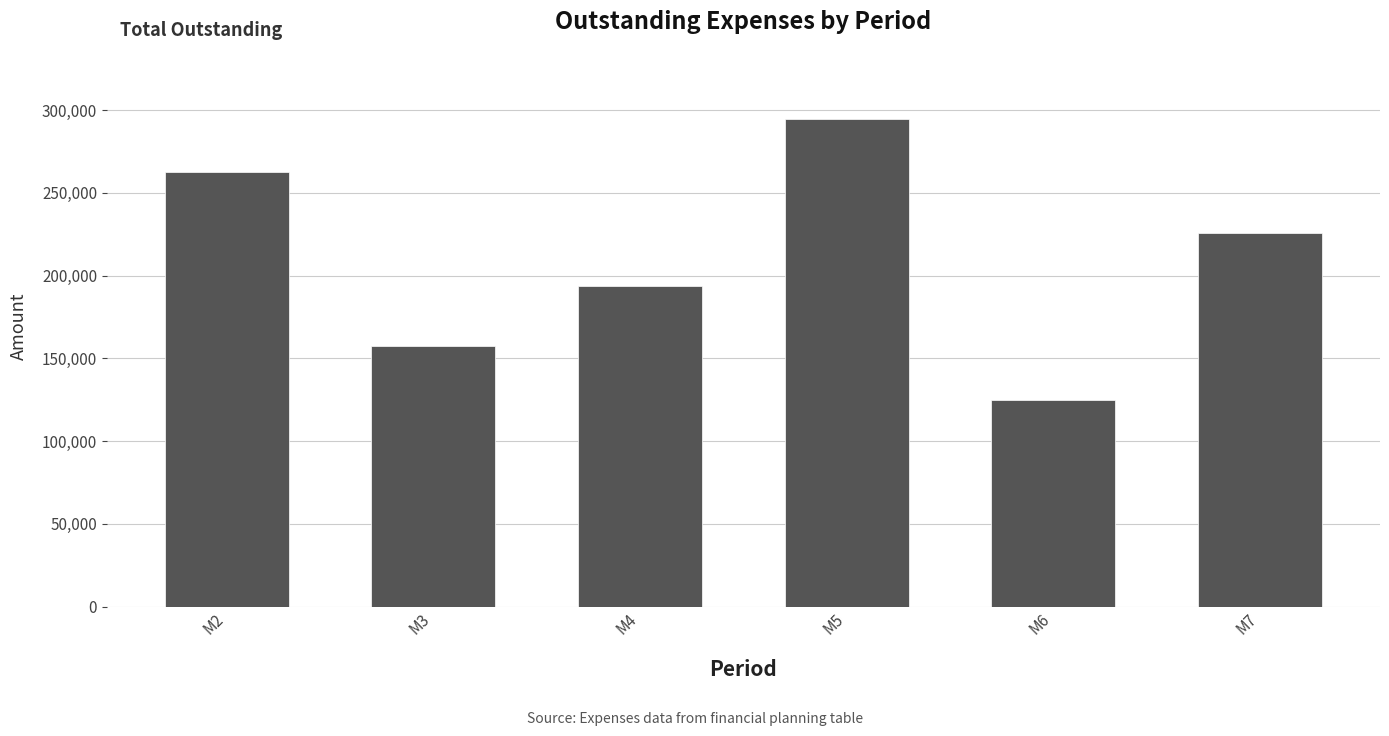

The chart shows a value of 157215 at M3. True or false?

True